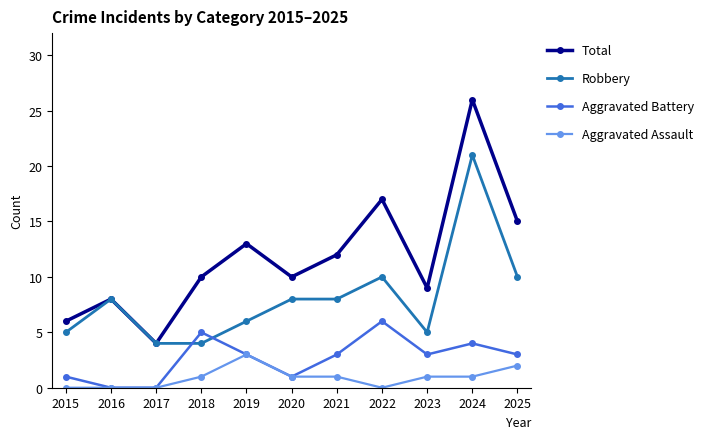

Count the number of data series in this chart.

4